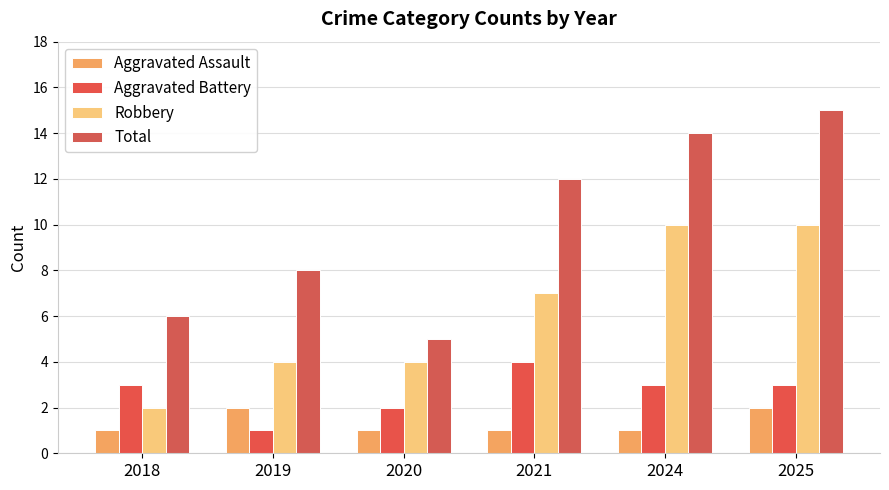

How many bars are there in total?

24